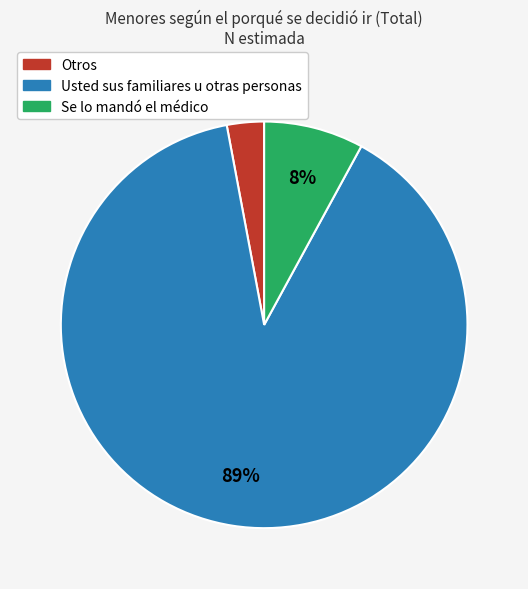

Combined, do Usted sus familiares u otras personas and Otros account for over 50%?

Yes